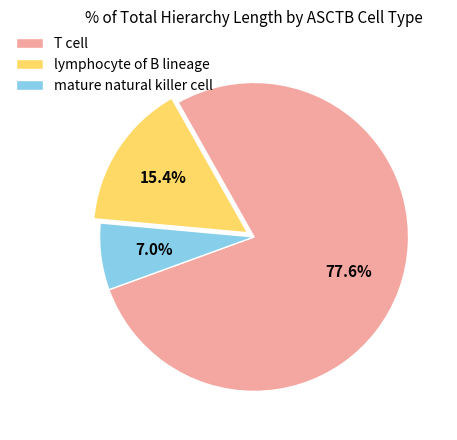

Which has a higher value, T cell or lymphocyte of B lineage?

T cell